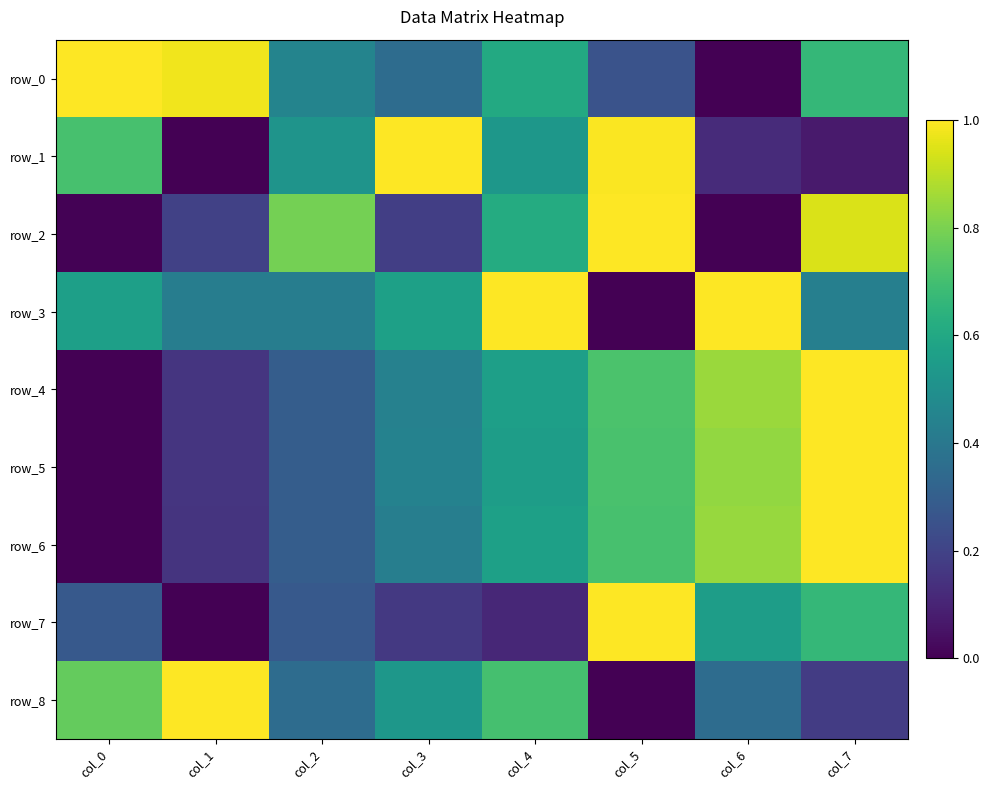

What is the total value across all series at col_6?

4.6